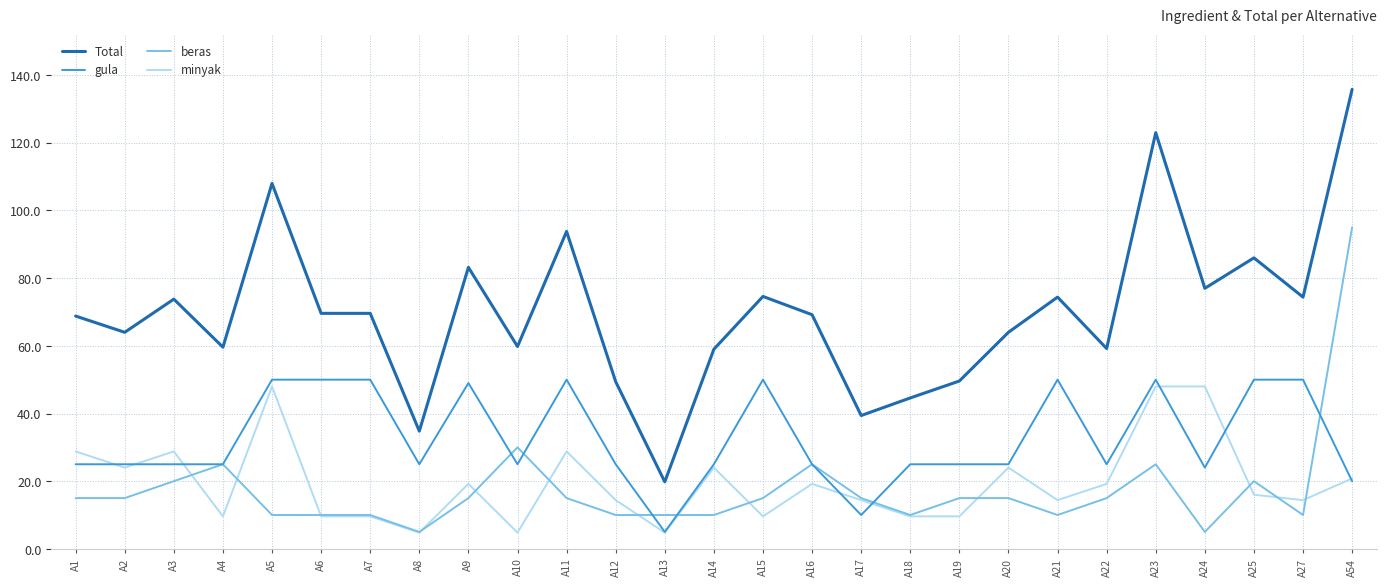

What is the difference between the second highest and minimum values in the beras series?

25.0